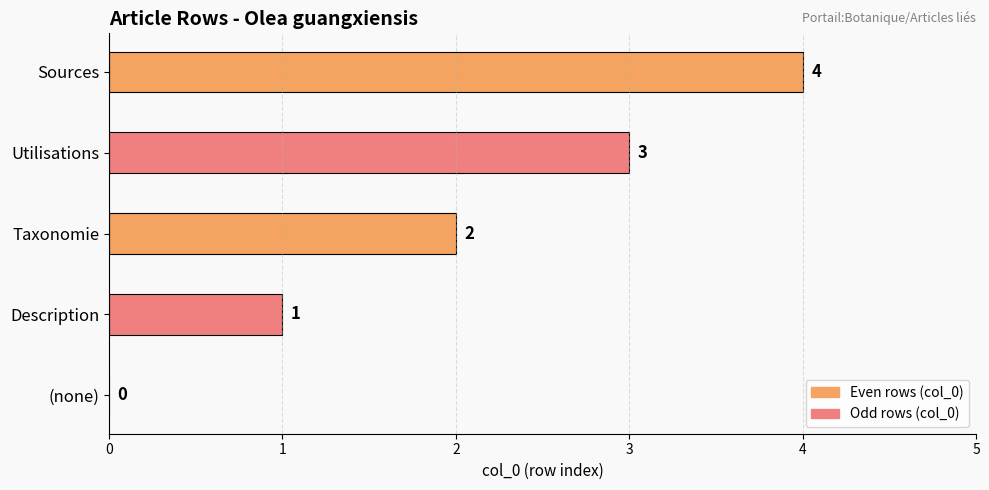

What is the change in value from Description to Taxonomie?

+1